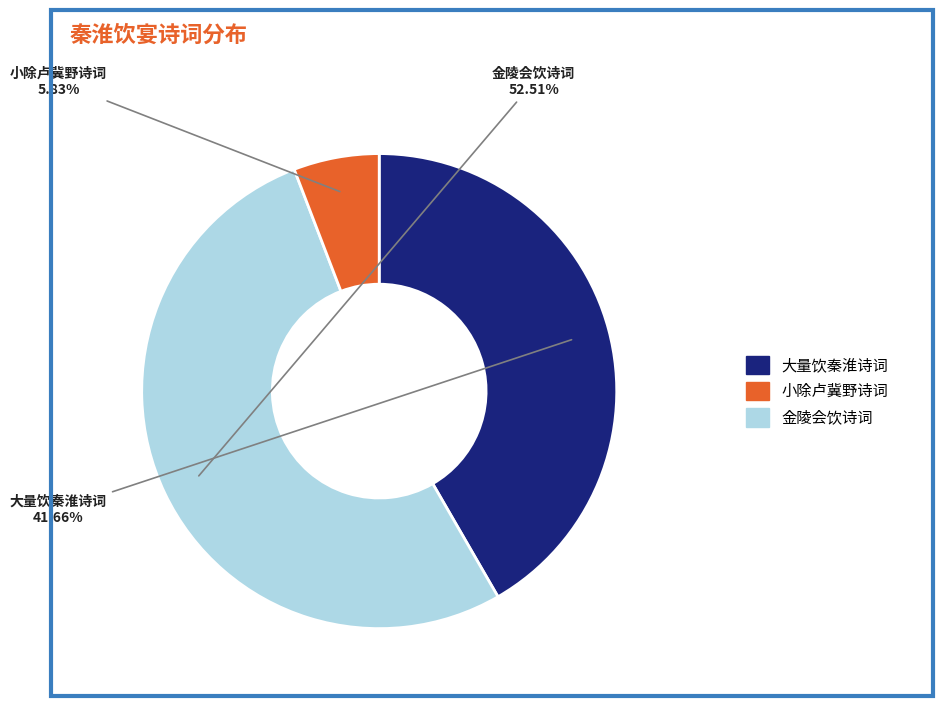

What is the ratio of the value at 金陵会饮诗词 to the value at 大量饮秦淮诗词?

1.3